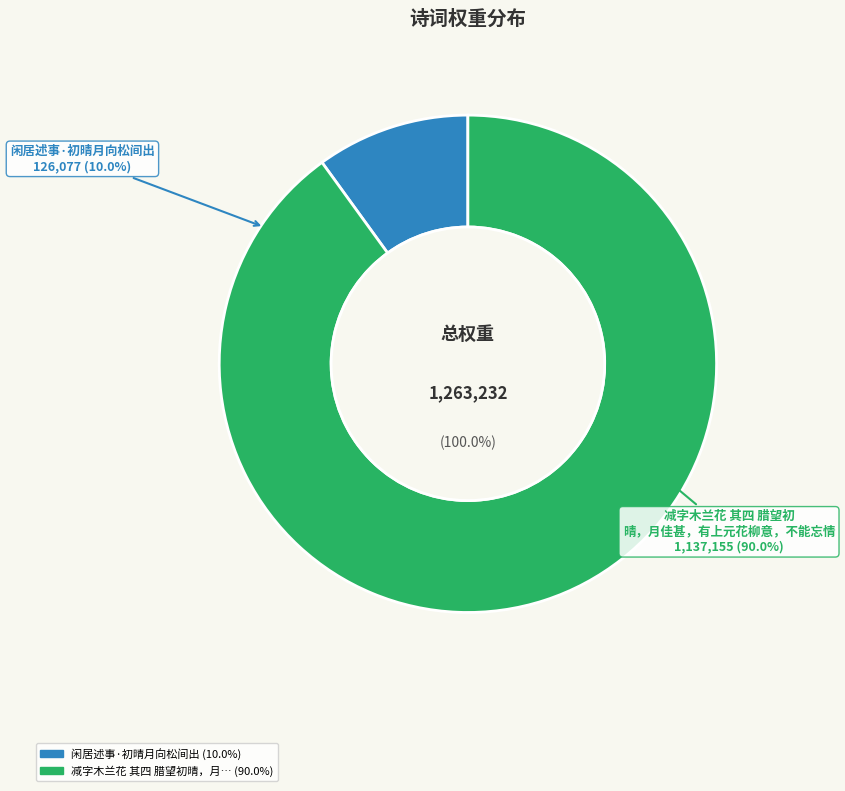

Is there any slice that represents more than half of the pie?

Yes